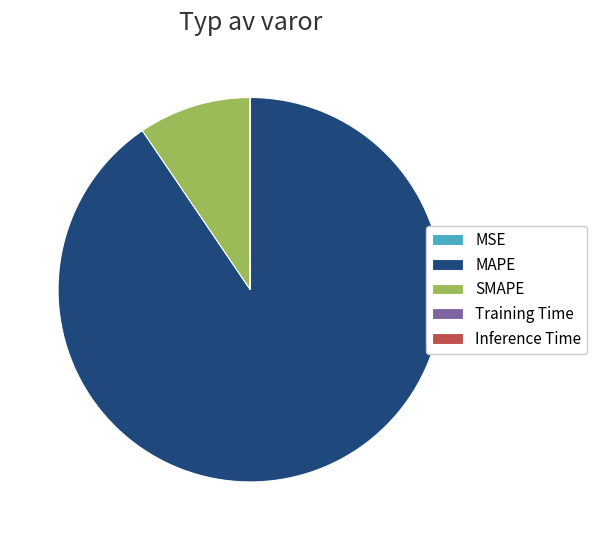

The SMAPE slice represents 9% of the pie. True or false?

True